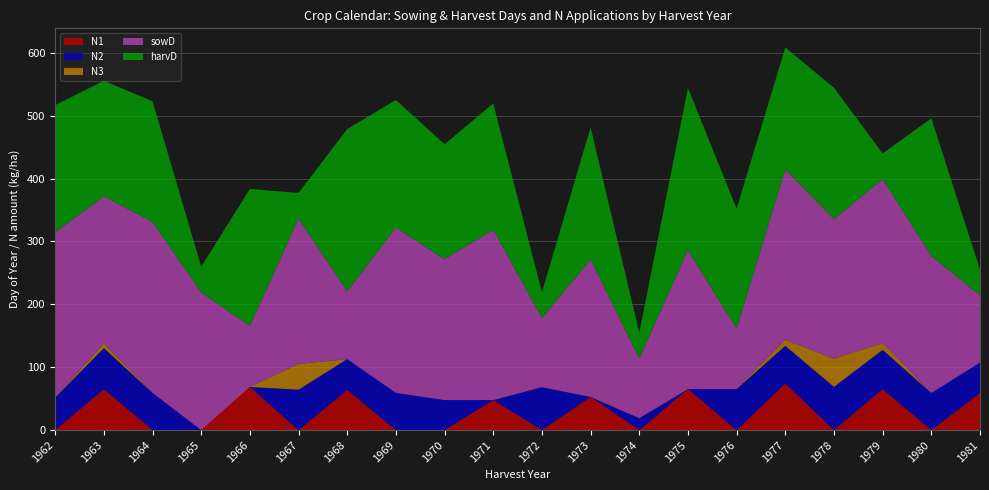

Reading left to right, list all the values displayed in this chart.

N1: 1962=0.0	1963=65.2	1964=0.0	1965=0.0	1966=68.6	1967=0.0	1968=64.0	1969=0.0	1970=0.0	1971=47.7	1972=0.0	1973=52.7	1974=0.0	1975=65.2	1976=0.0	1977=74.2	1978=0.0	1979=65.2	1980=0.0	1981=59.0
N2: 1962=51.8	1963=65.2	1964=59.1	1965=0.0	1966=0.0	1967=64.3	1968=48.9	1969=59.1	1970=47.7	1971=0.0	1972=68.2	1973=0.0	1974=18.9	1975=0.0	1976=65.2	1977=59.9	1978=68.7	1979=62.4	1980=59.0	1981=48.3
N3: 1962=0.0	1963=7.4	1964=0.0	1965=0.0	1966=0.0	1967=40.9	1968=0.0	1969=0.0	1970=0.0	1971=0.0	1972=0.0	1973=0.0	1974=0.0	1975=0.0	1976=0.0	1977=9.6	1978=44.8	1979=10.6	1980=0.0	1981=0.0
sowD: 1962=263.0	1963=234.0	1964=272.0	1965=219.0	1966=97.0	1967=231.0	1968=108.0	1969=263.0	1970=224.0	1971=271.0	1972=110.0	1973=219.0	1974=95.0	1975=221.0	1976=96.0	1977=271.0	1978=222.0	1979=261.0	1980=218.0	1981=107.0
harvD: 1962=202.0	1963=184.0	1964=192.0	1965=41.0	1966=218.0	1967=41.0	1968=258.0	1969=203.0	1970=183.0	1971=201.0	1972=41.0	1973=210.0	1974=41.0	1975=258.0	1976=191.0	1977=194.0	1978=209.0	1979=41.0	1980=219.0	1981=41.0